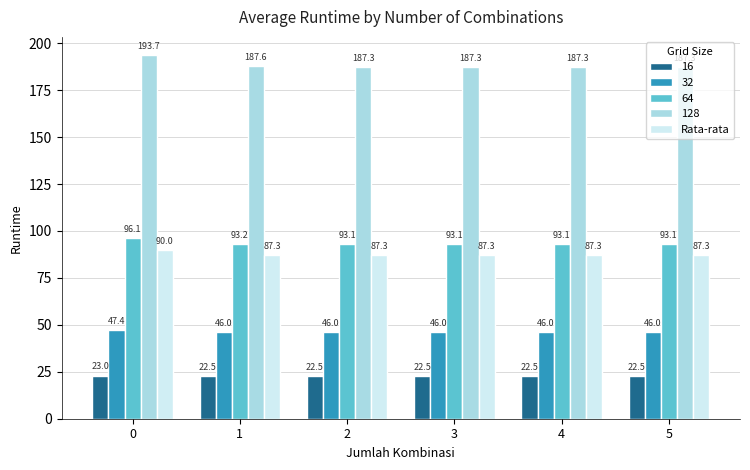

What is the smallest value displayed?

22.5